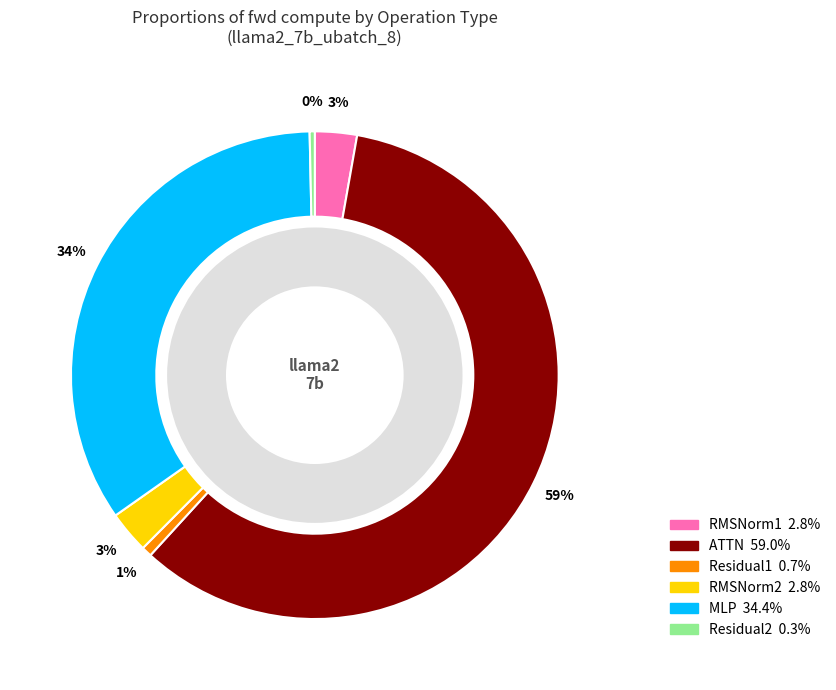

What is the majority slice?

ATTN